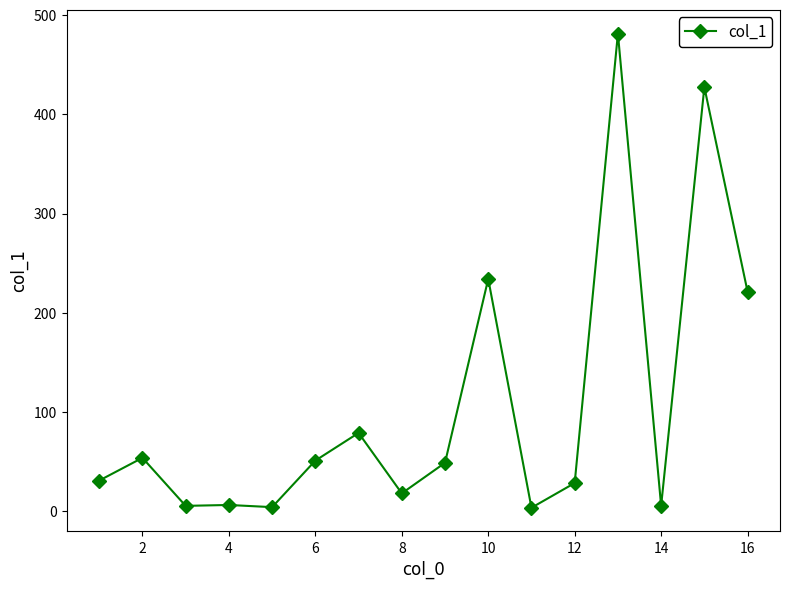

What is the greatest value displayed?

481.4